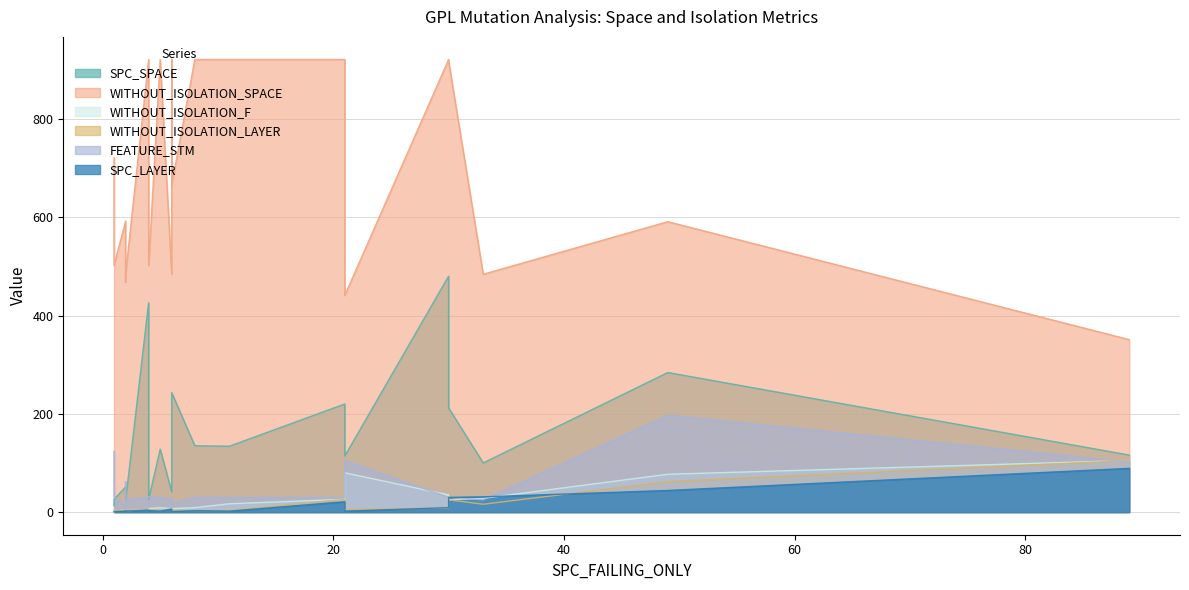

What are all the series names shown in the legend?

SPC_SPACE, WITHOUT_ISOLATION_SPACE, WITHOUT_ISOLATION_F, WITHOUT_ISOLATION_LAYER, FEATURE_STM, SPC_LAYER